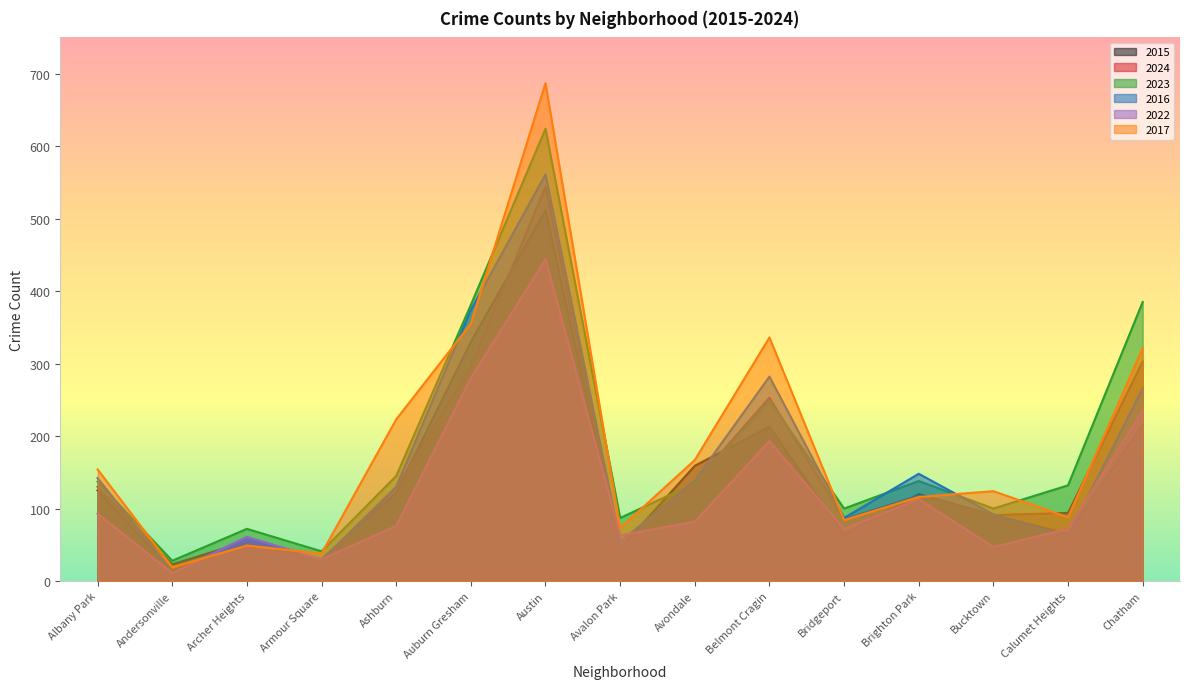

Between Avalon Park and Armour Square, which is larger?

Avalon Park